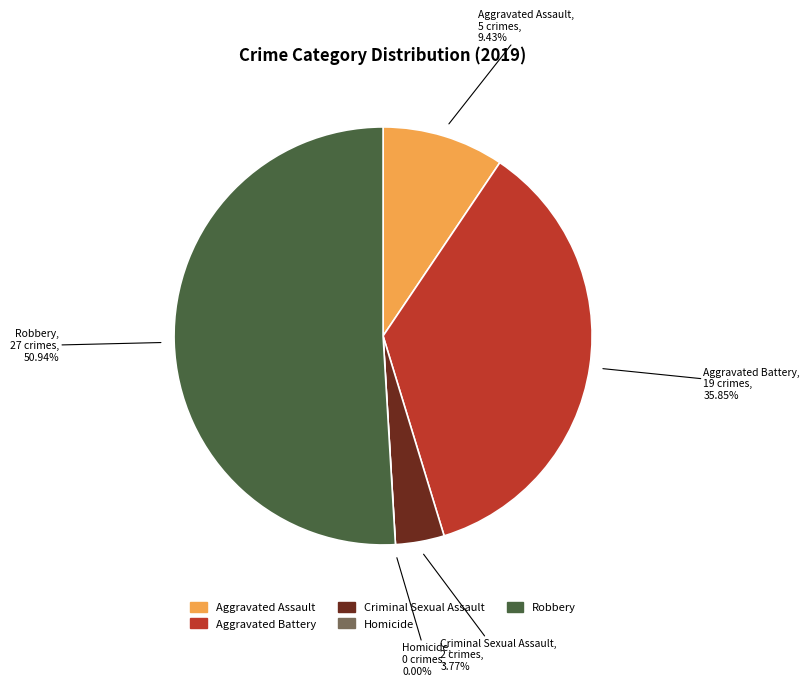

Does any single category account for the majority?

Yes